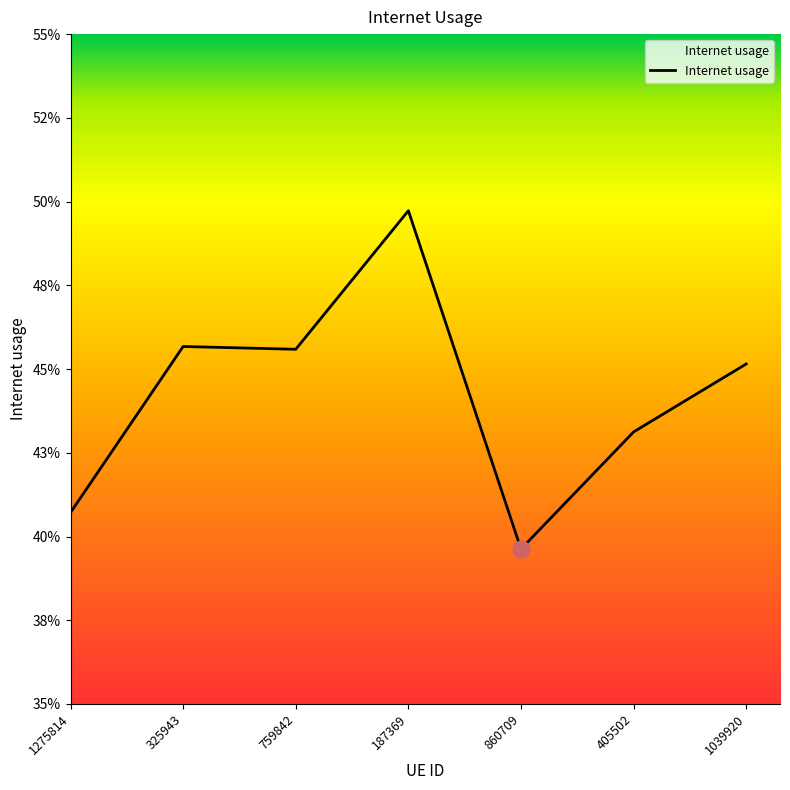

Is this an area chart (filled region under the line)?

Yes